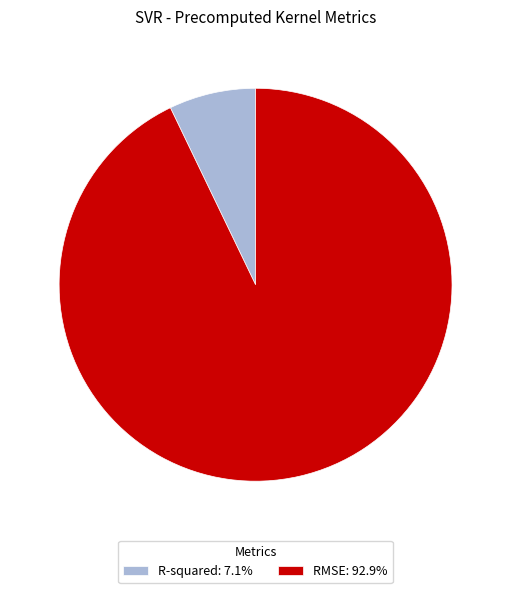

Is R-squared: 7.1% the majority of the pie?

No